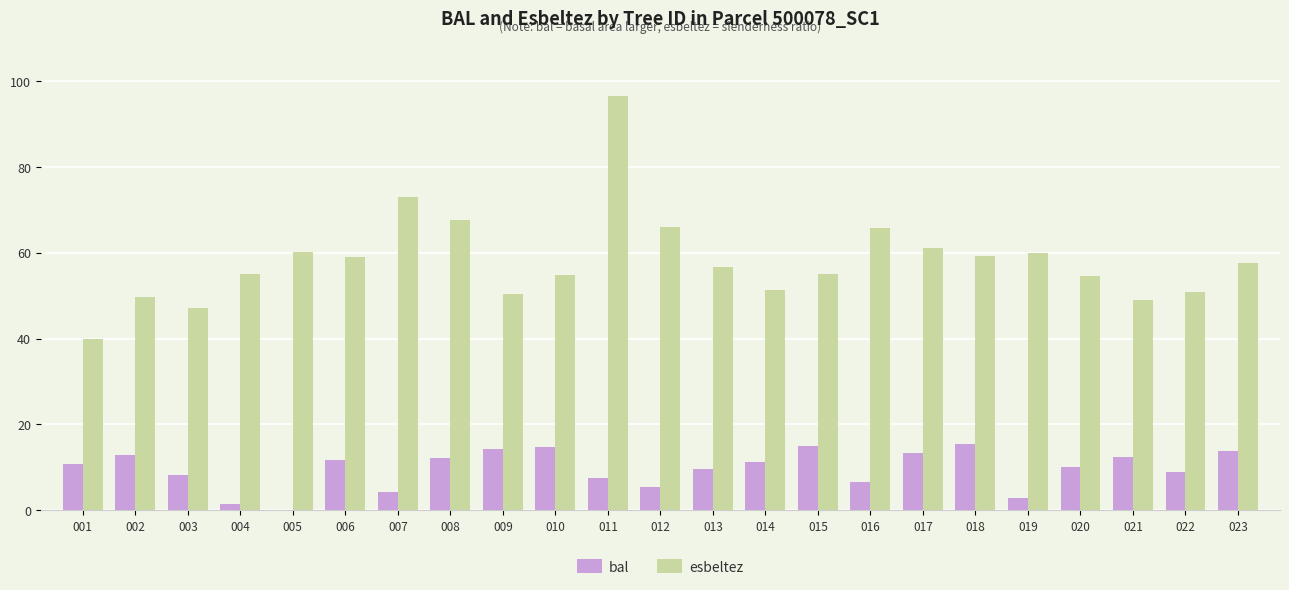

Is it true that esbeltez equals 25.1 at 014?

False